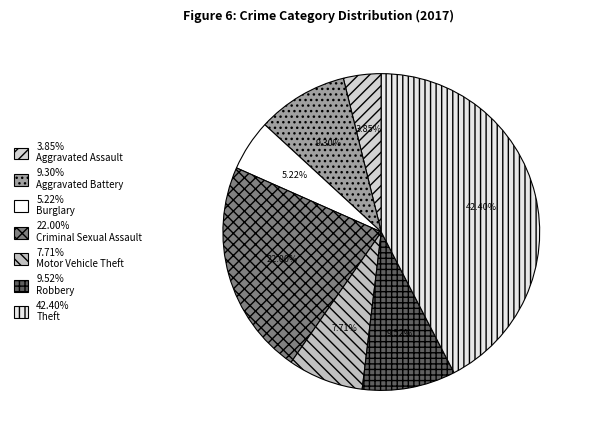

How many segments does this pie chart have?

7